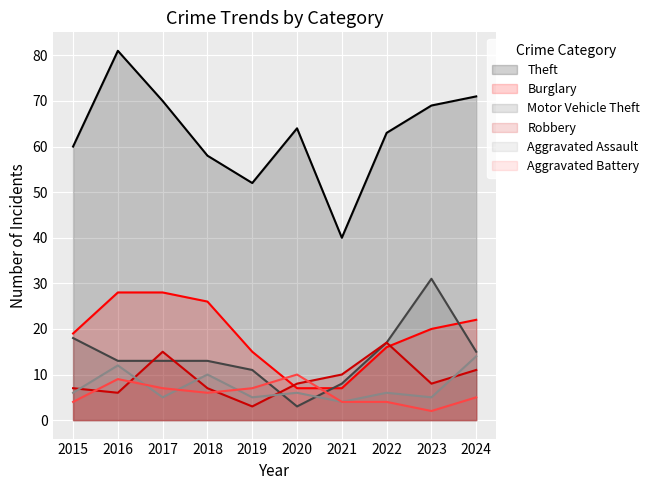

Where is Aggravated Assault nearest to the value 9?

2018